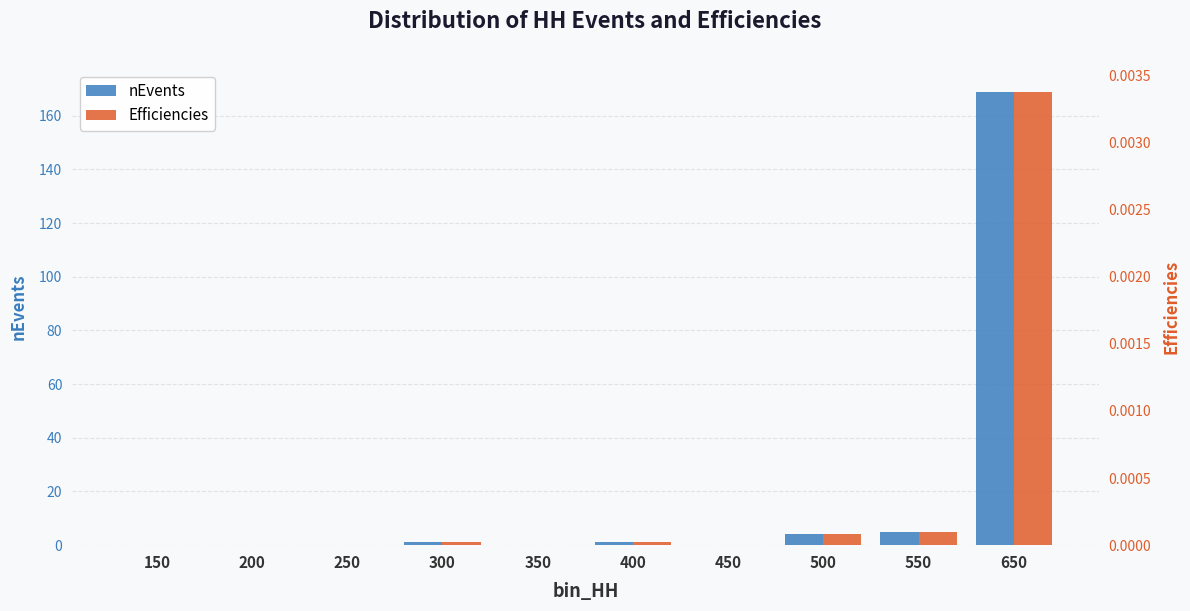

The value of nEvents at 400 is 0.6. True or false?

False